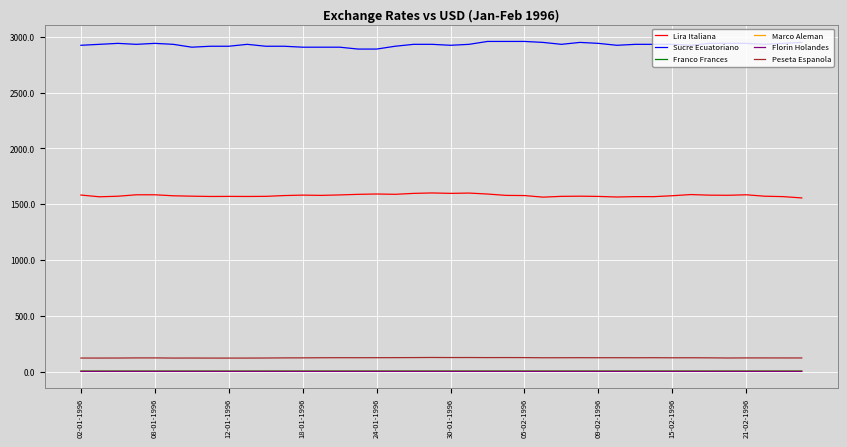

What is the highest value of the Peseta Espanola series?

126.2